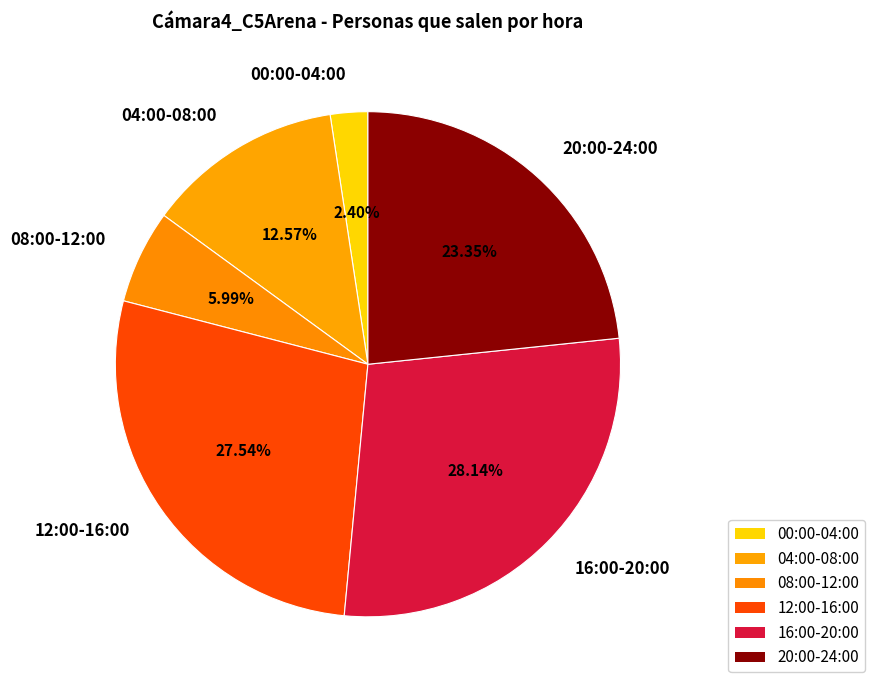

Do 00:00-04:00 and 16:00-20:00 together represent more than half of the pie?

No